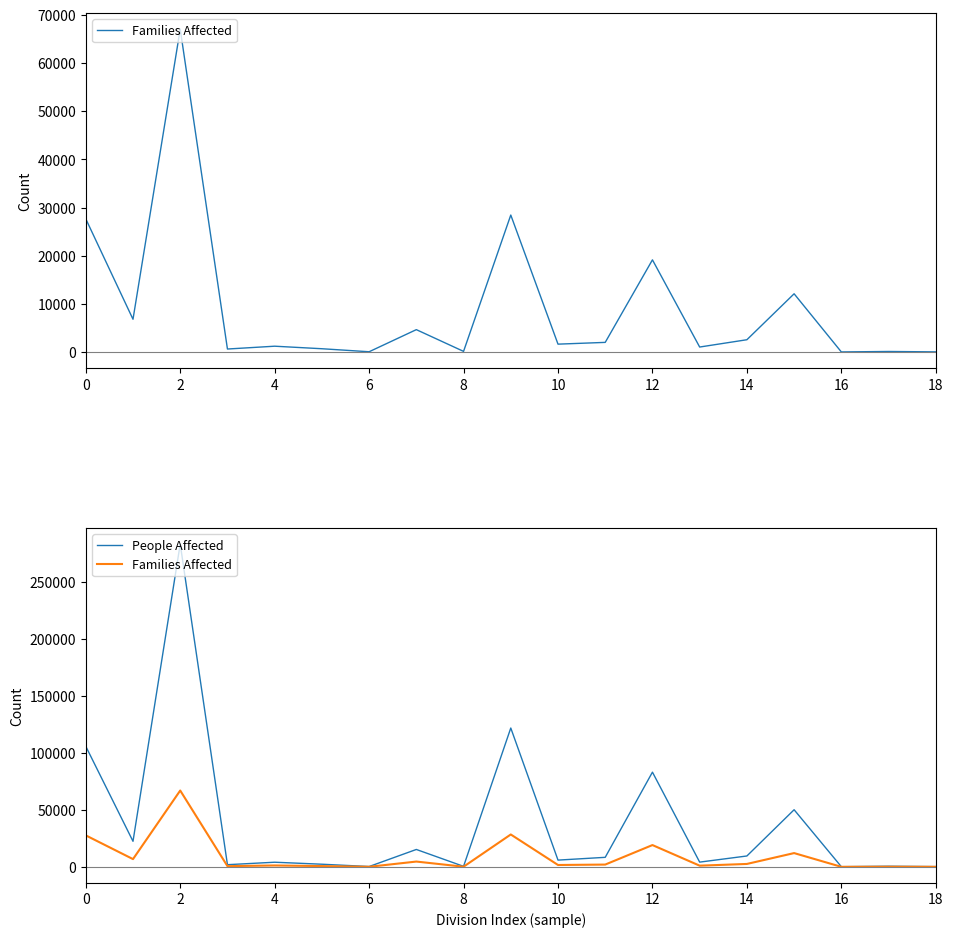

Between 10 and 13, which is larger?

10